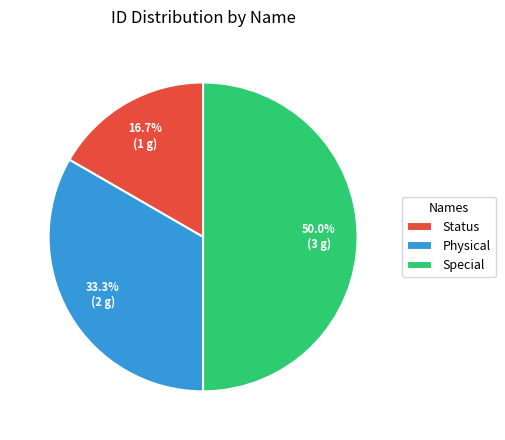

The Status slice represents 17% of the pie. True or false?

True